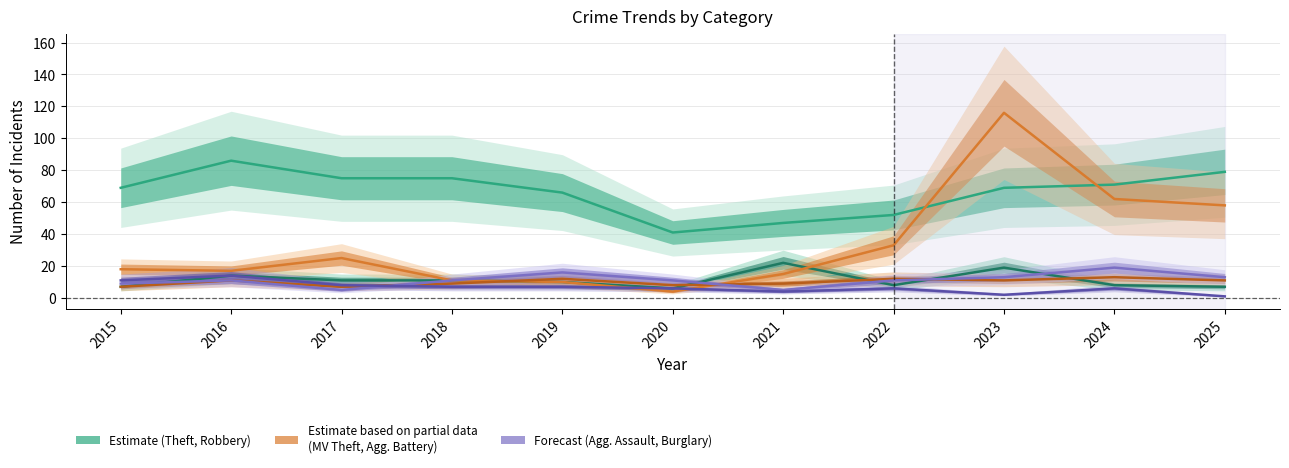

Where is the first local maximum for Theft?

2016